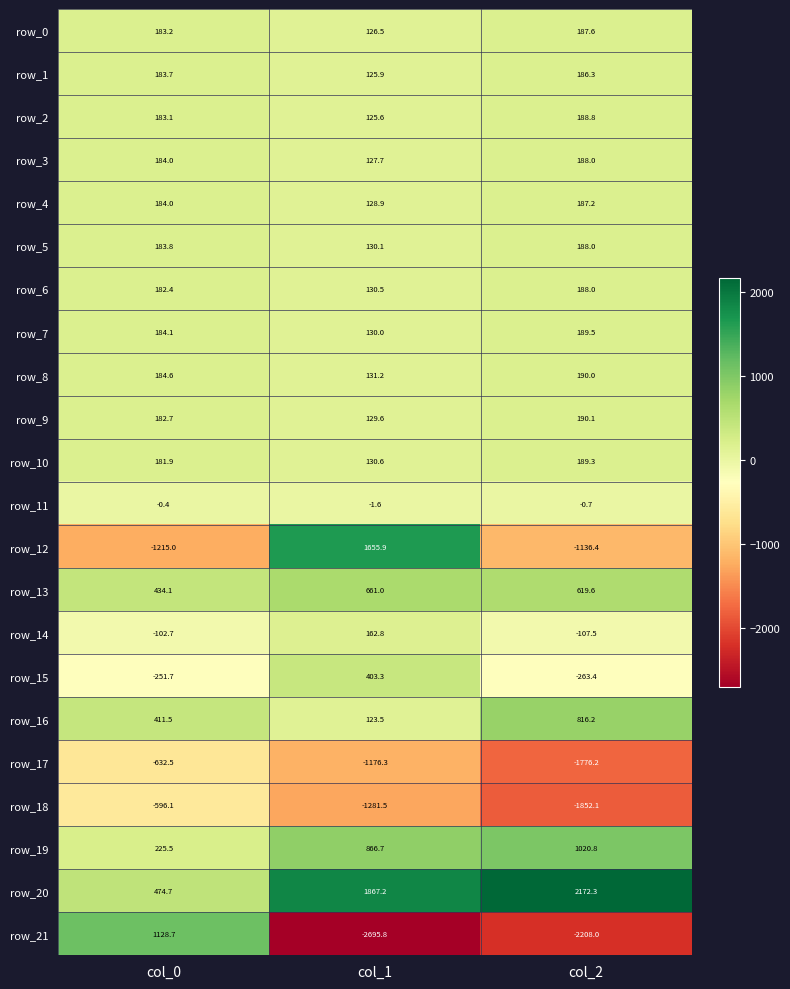

At which label does row_9 reach its peak?

col_2